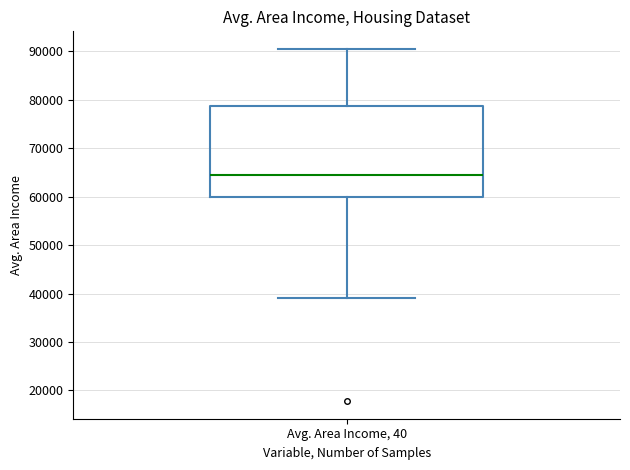

Transcribe this box plot: give where the median line is, the range the box spans, and where the two whiskers end, as read against the y-axis. The values are not printed on the chart, so give them approximately, as read against the axis.

median 65000, box 60000 to 79000, whiskers 39000 to 90000